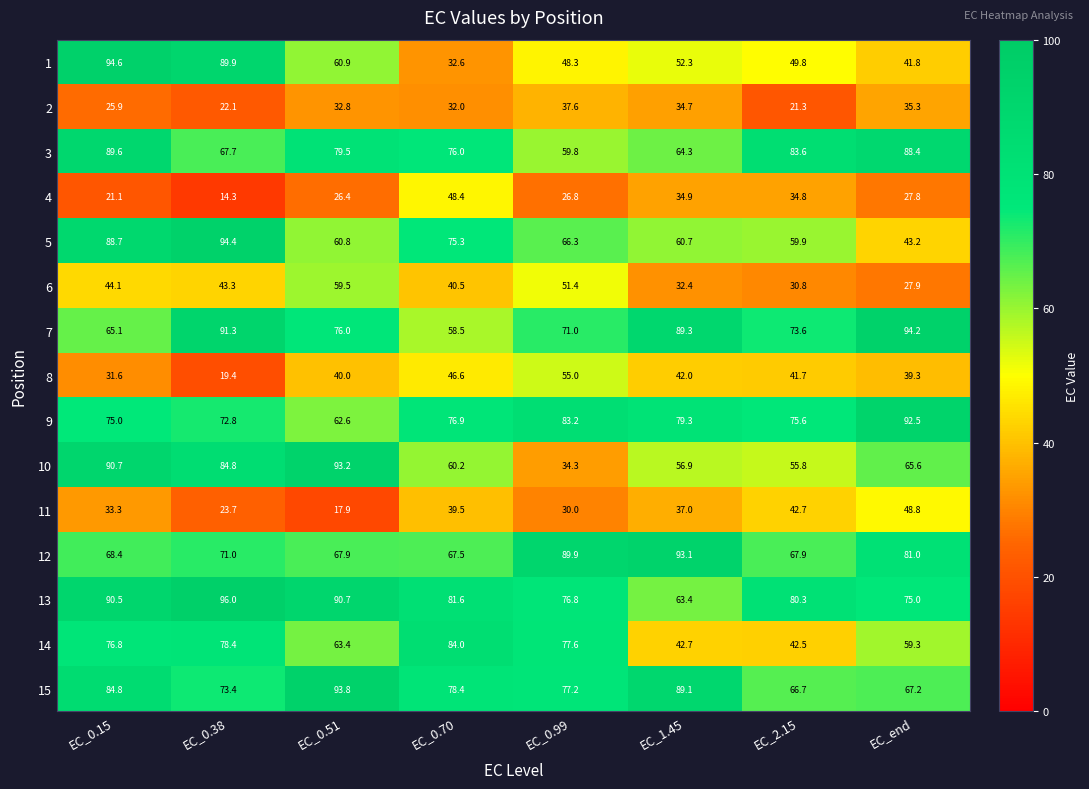

Which label corresponds to the smallest value in the chart?

EC_0.38